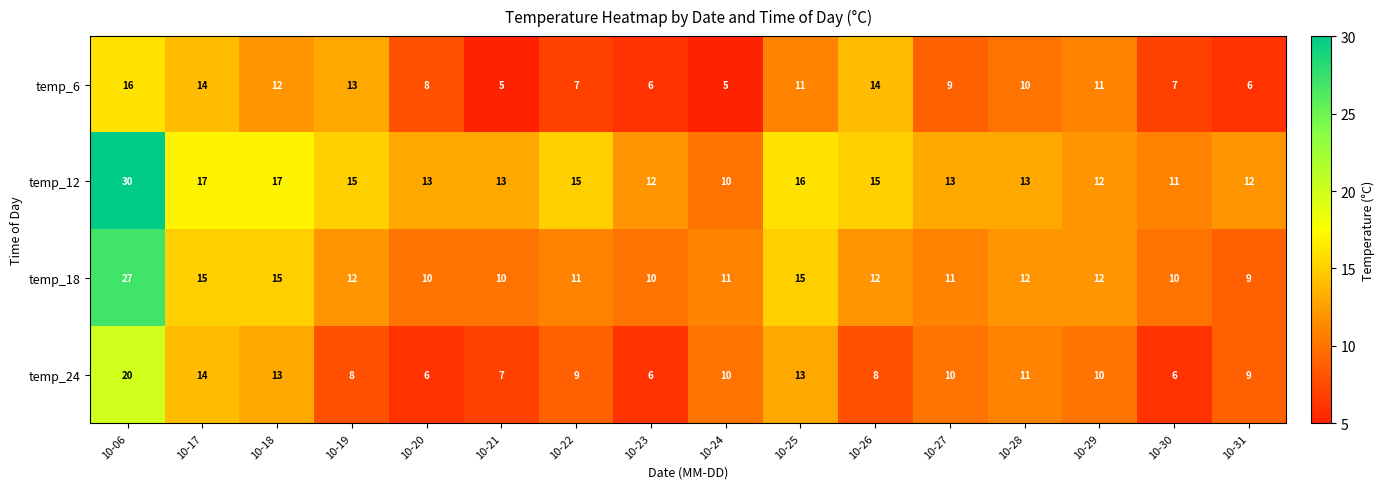

What is the difference between the highest and lowest values at 10-27?

4